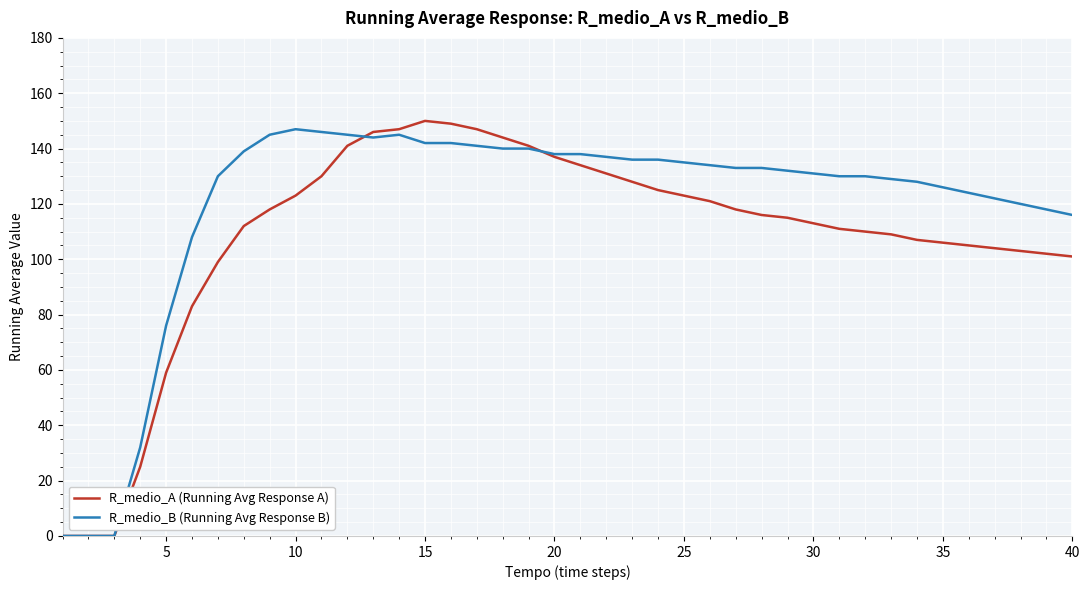

Which series has the largest total across all categories?

R_medio_B (Running Avg Response B)